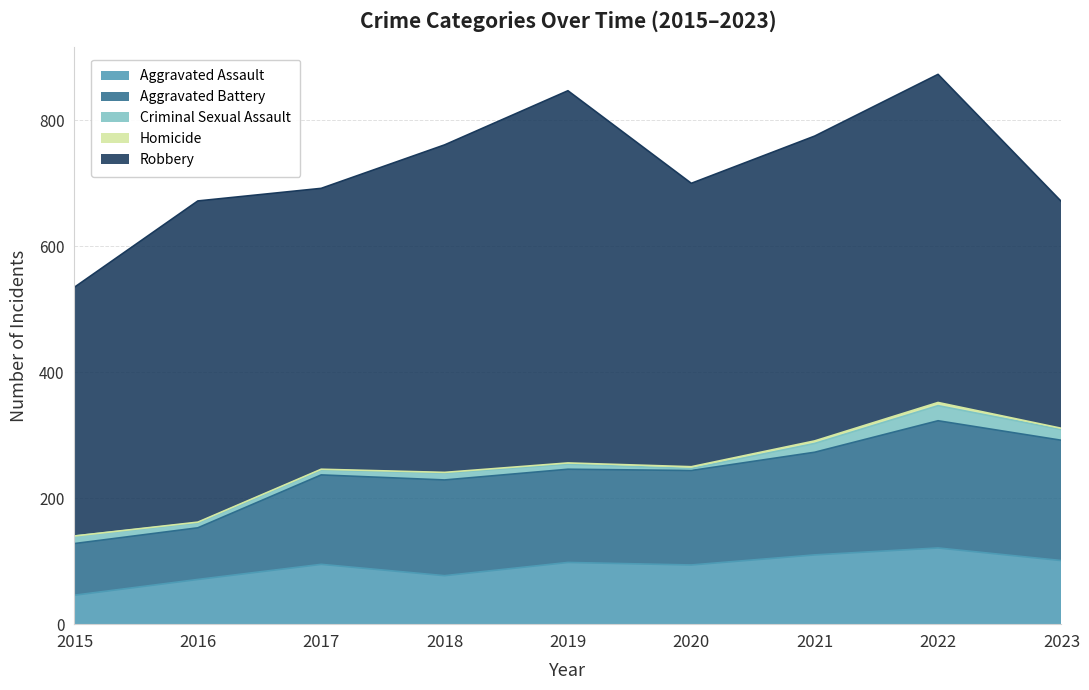

True or false: Aggravated Battery and Robbery cross at least once.

False